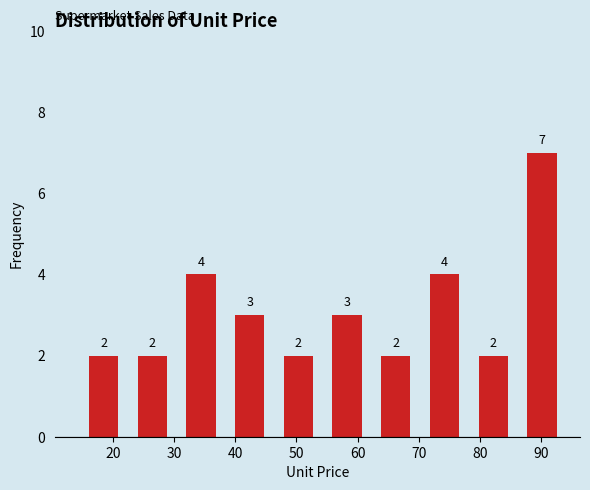

Reading left to right, transcribe this chart: for each bar, give the range it covers on the x-axis and its height. The bar edges are not printed on the chart, so give them approximately, as read against the axis.

14 to 22: 2
22 to 30: 2
30 to 38: 4
38 to 46: 3
46 to 54: 2
54 to 62: 3
62 to 70: 2
70 to 78: 4
78 to 86: 2
86 to 94: 7